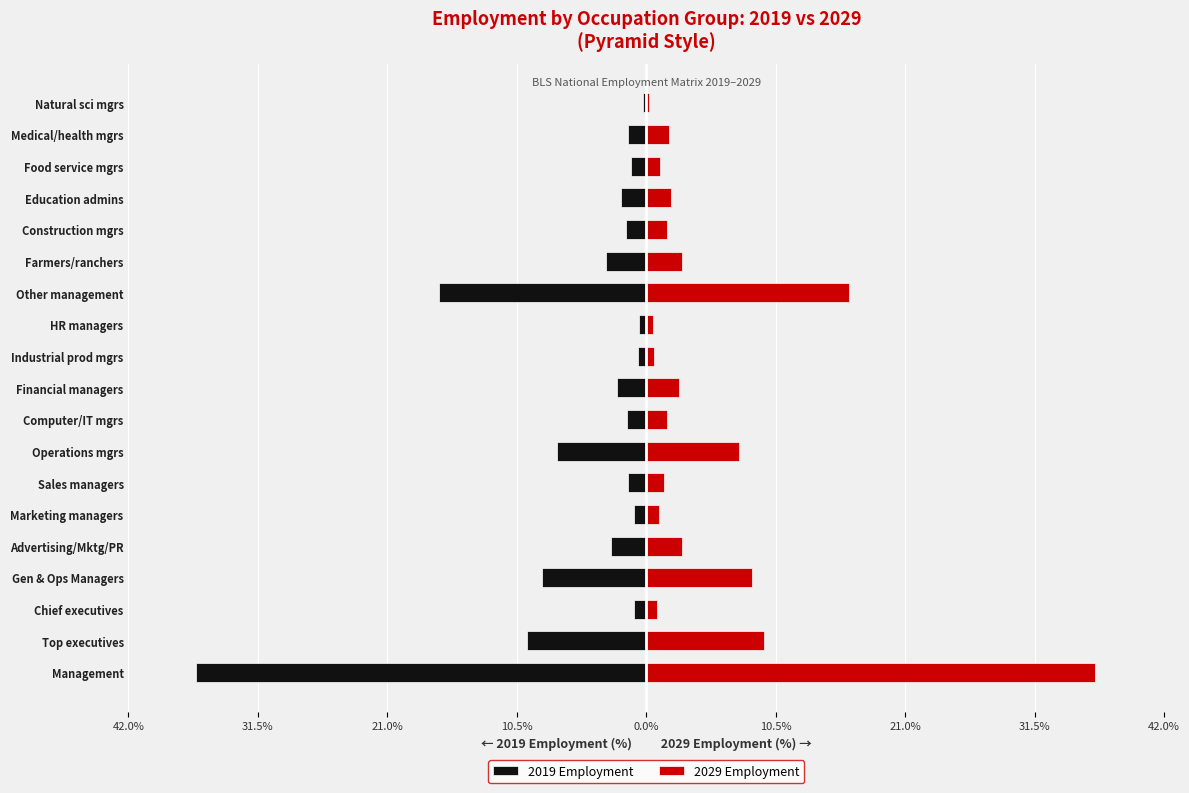

Rank the series by their maximum value, from lowest to highest.

2019 Employment, 2029 Employment